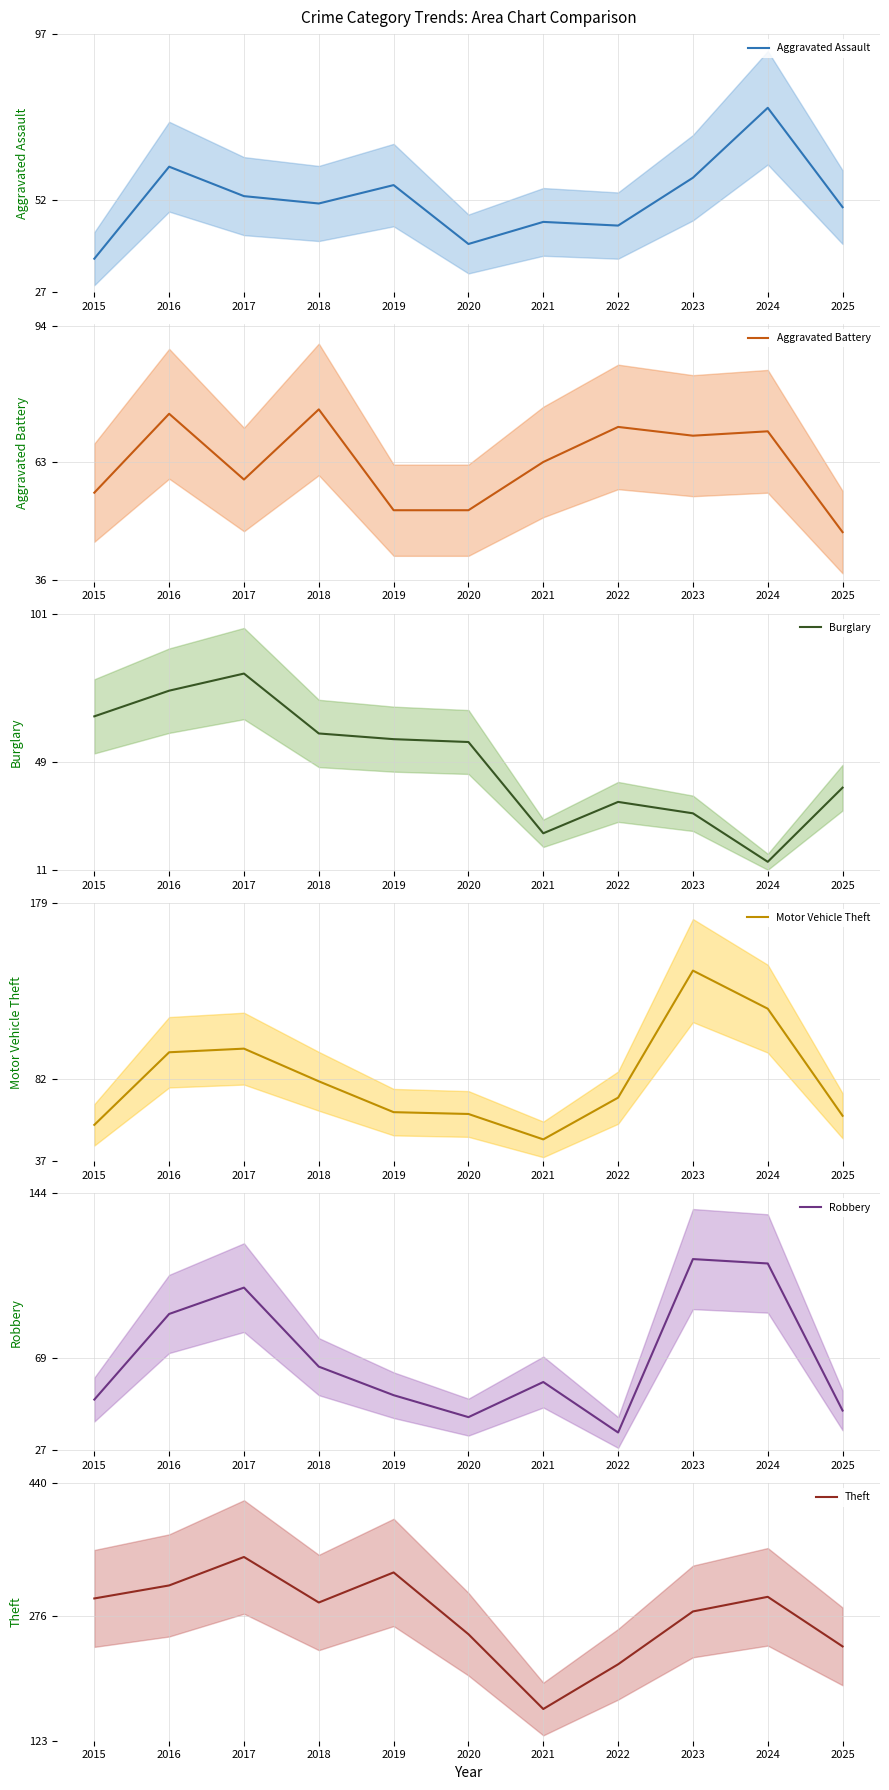

What is the total value across all series at 2018?

624